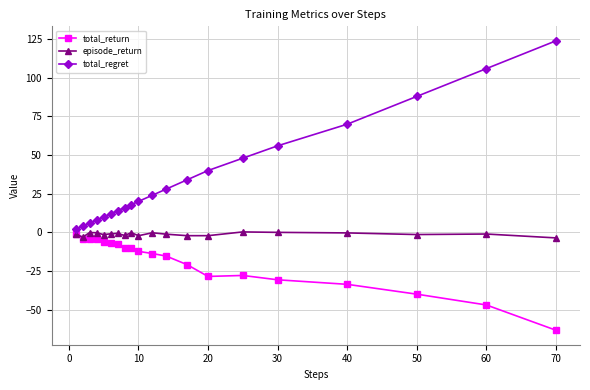

What is the maximum value for total_regret?

124.0